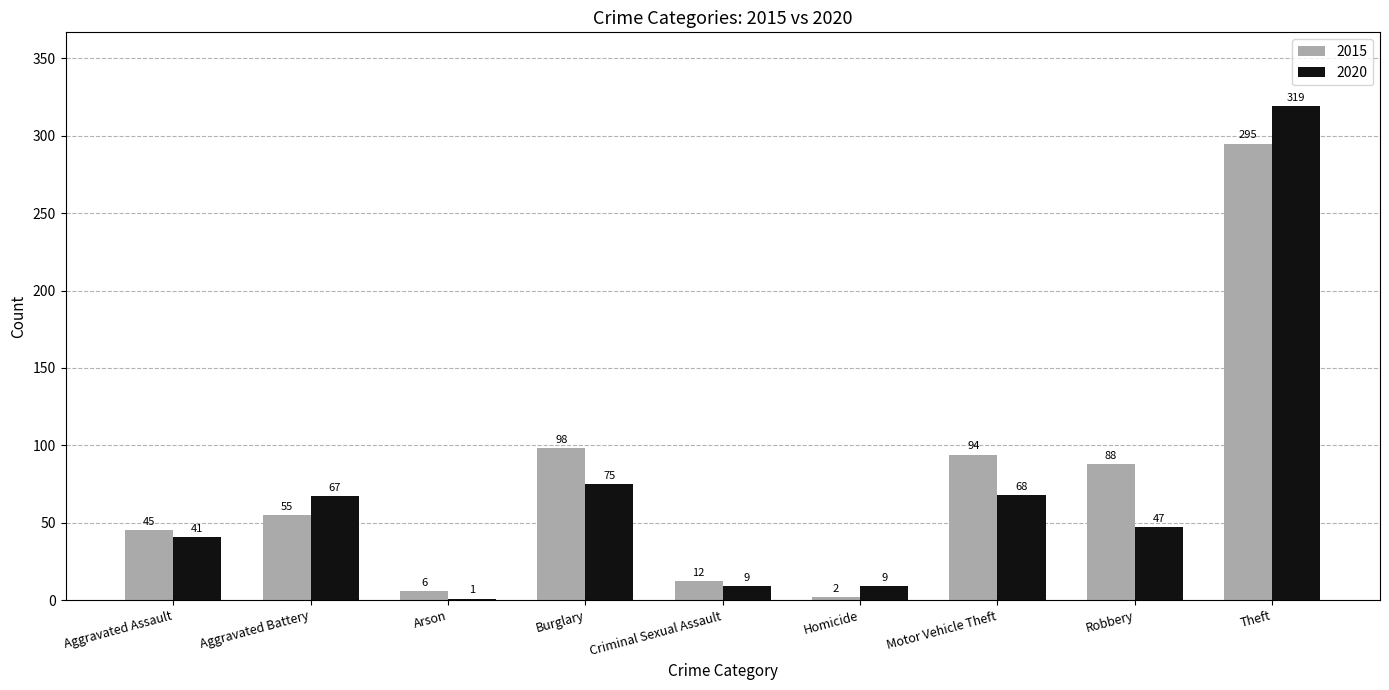

What is the sum of all 2015 values?

695